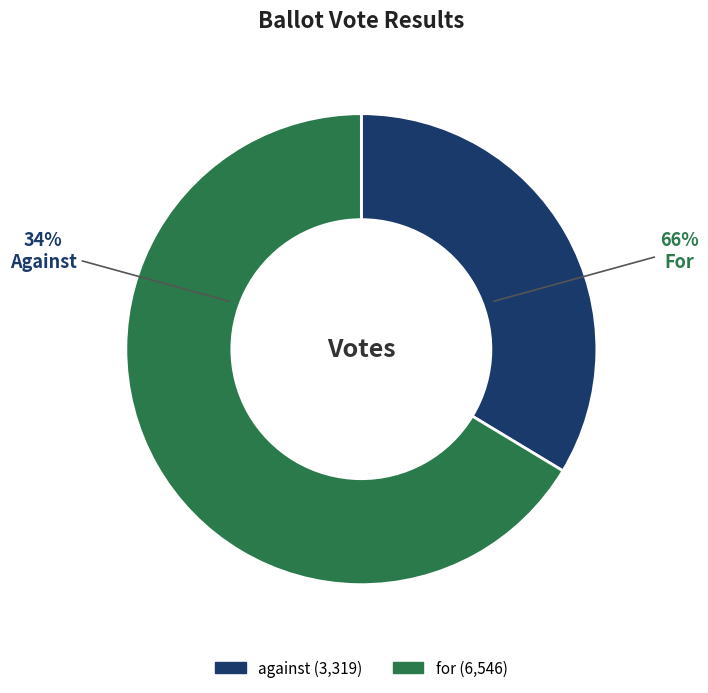

To the nearest percent, what portion does for represent?

66%